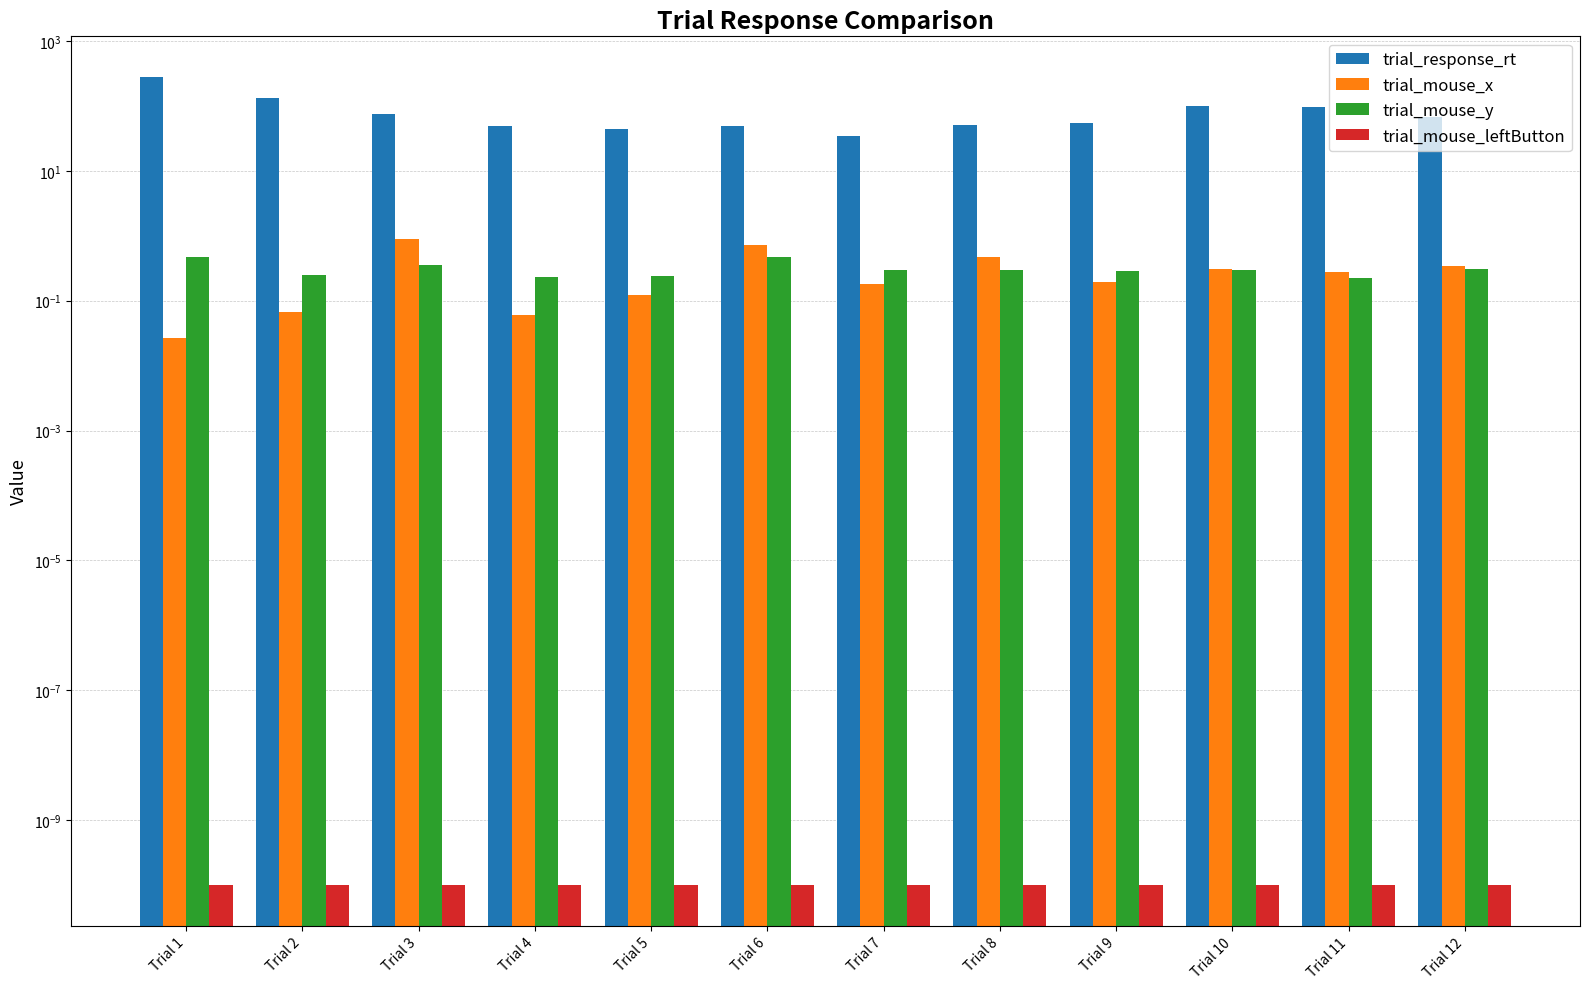

How many series are shown in this chart?

4